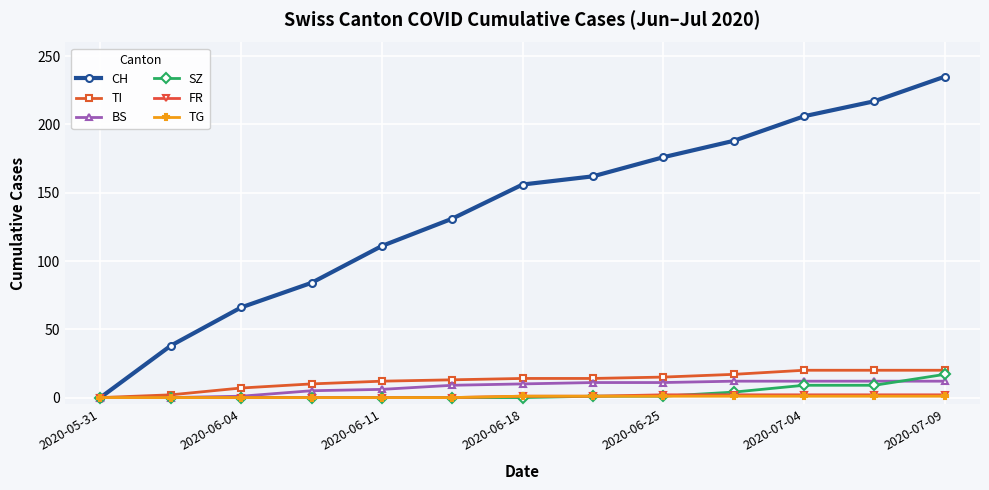

True or false: CH has more than 2 interior local peaks.

False